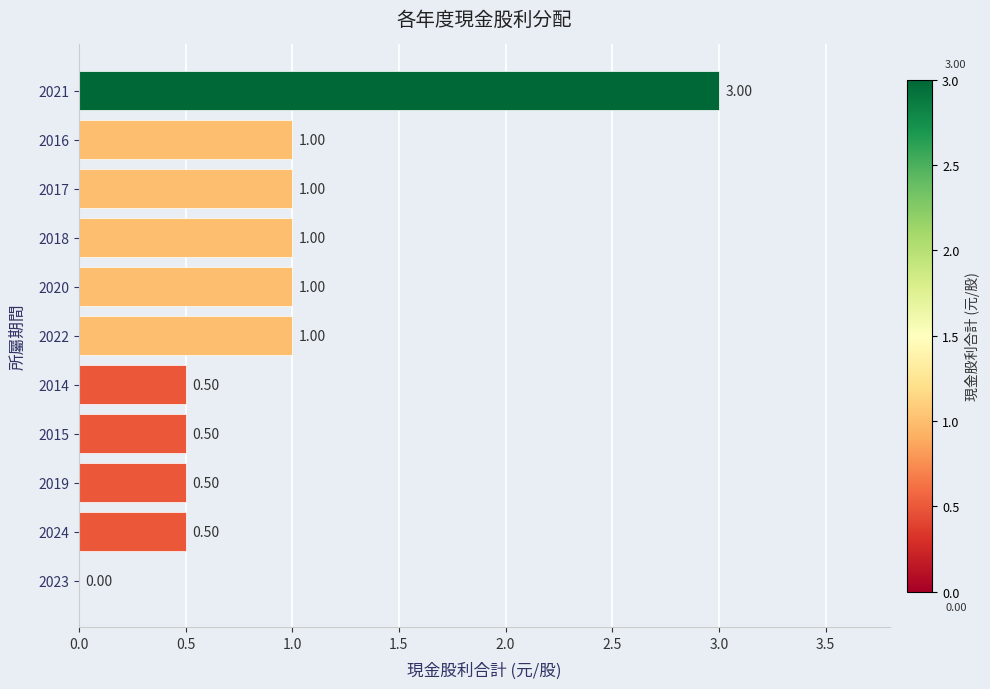

What is the sum of all values?

10.0